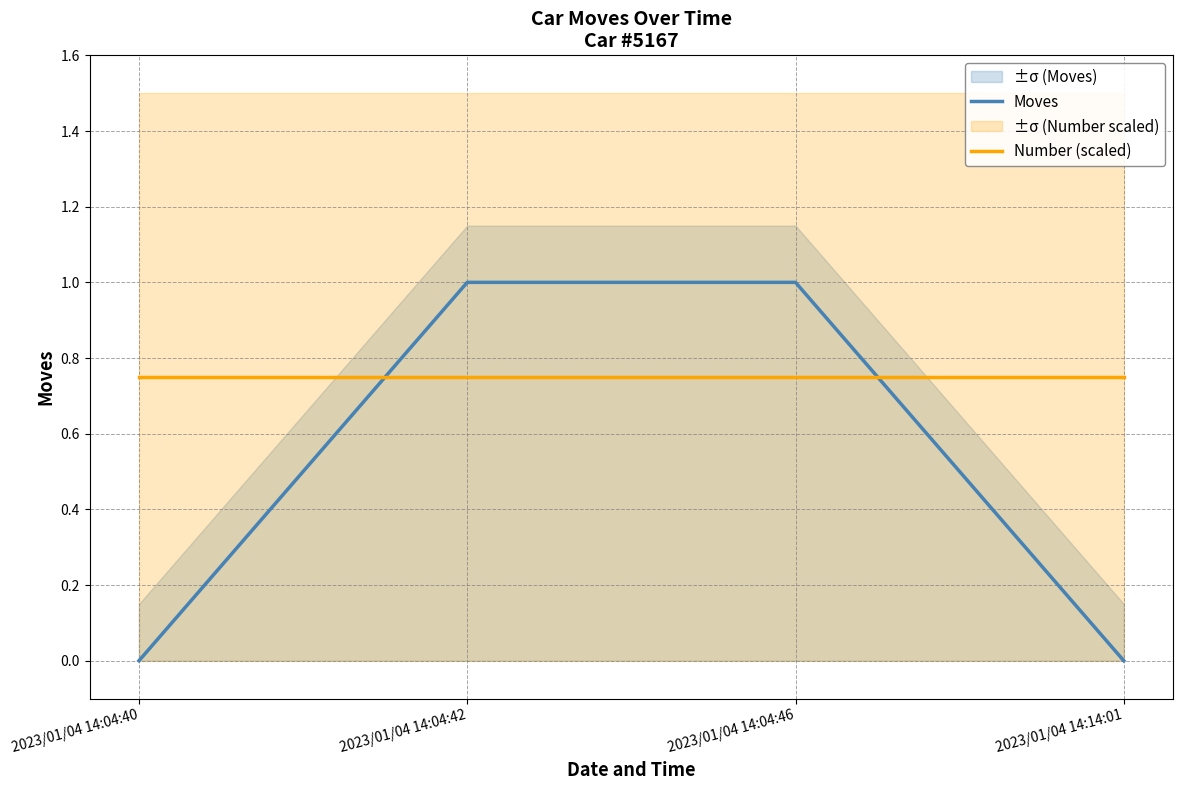

Reading left to right, what are all the values shown in this chart?

Moves: 0.0	1.0	1.0	0.0
Number (scaled): 0.8	0.8	0.8	0.8